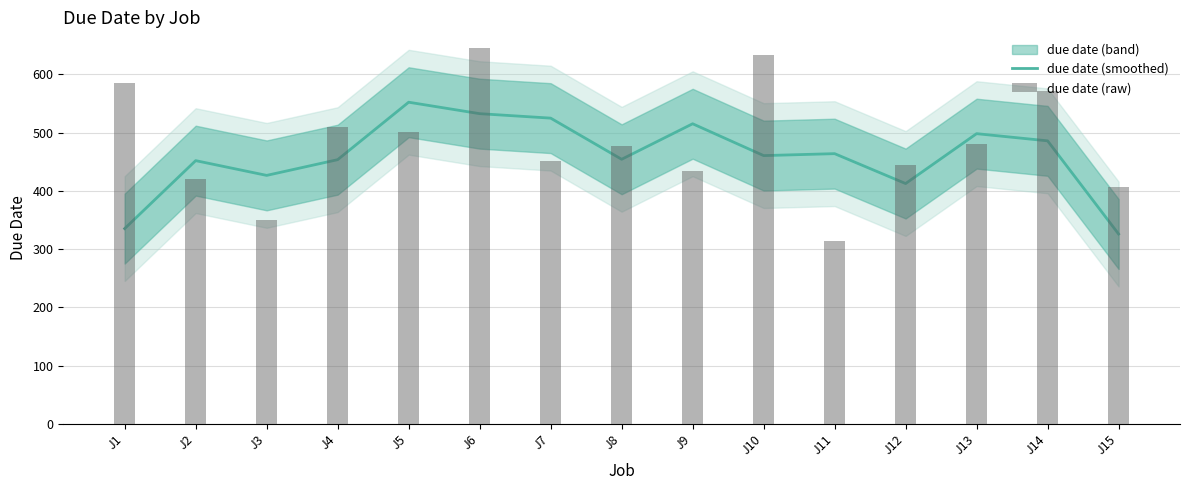

Does the chart contain any negative values?

No